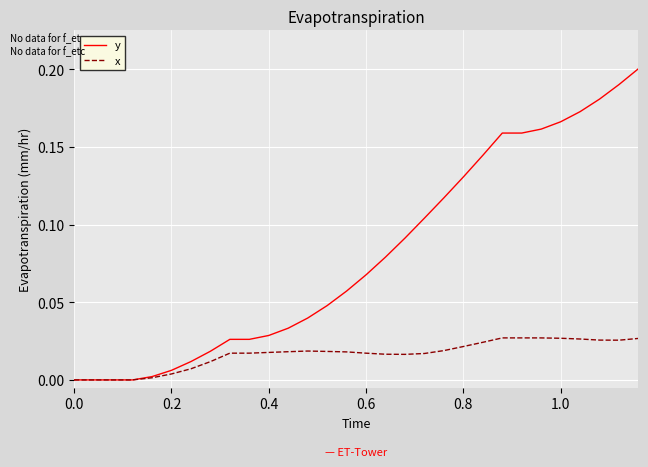

Rank the series by their average value, from lowest to highest.

x, y